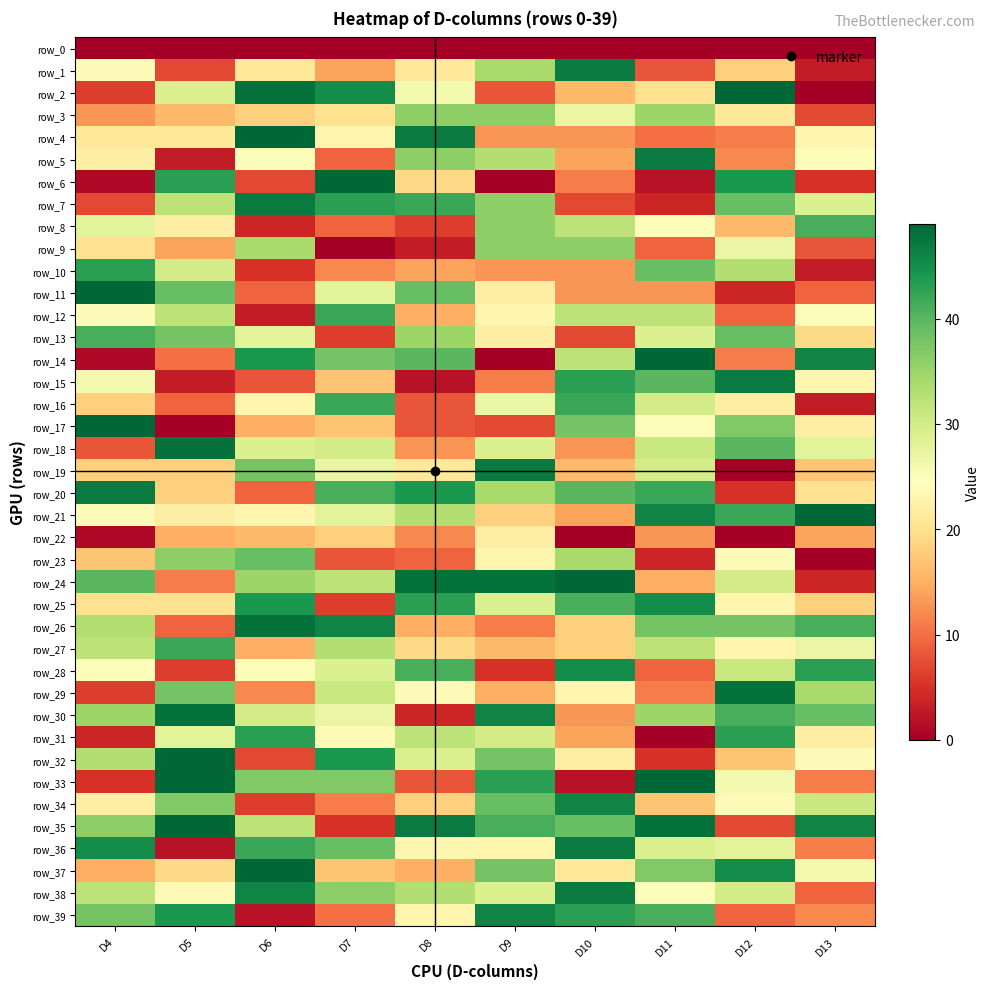

What is the difference between the maximum and minimum values in the row_11 series?

45